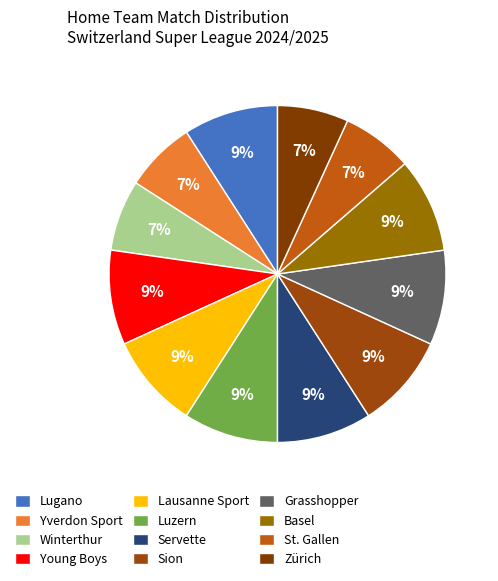

Does Winterthur account for over 50% of the chart?

No